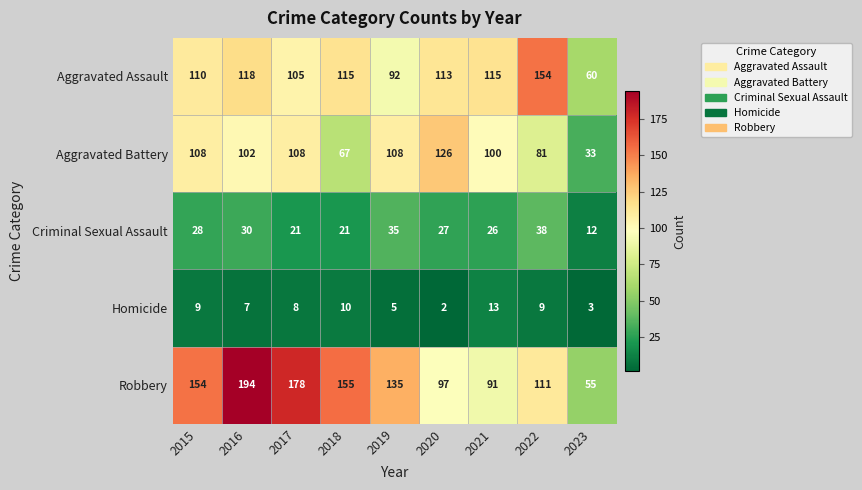

The value of Robbery at 2023 is 55. True or false?

True